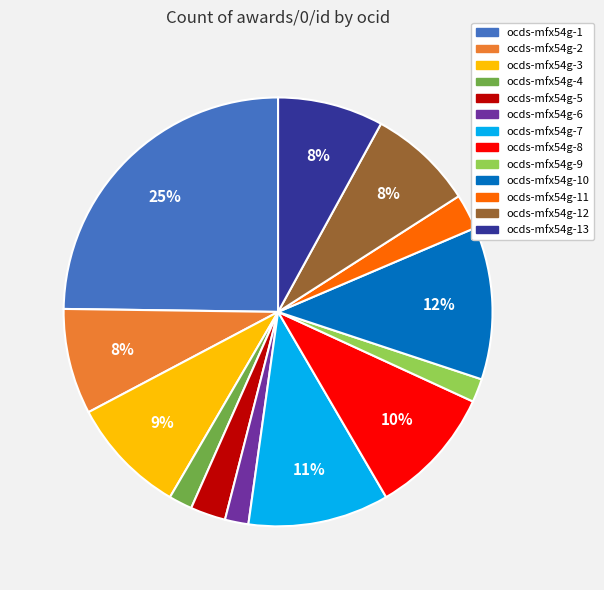

To the nearest percent, what is the average slice percentage?

8%